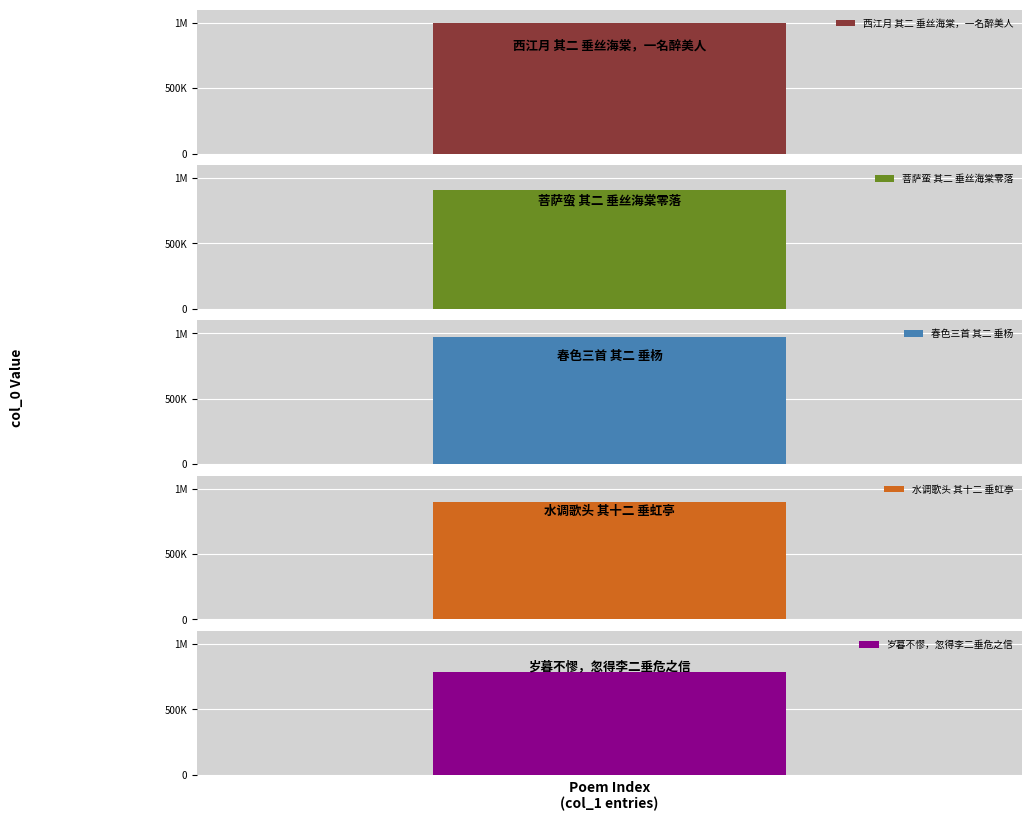

What is the approximate value at 岁暮不憀，忽得李二垂危之信?

786488